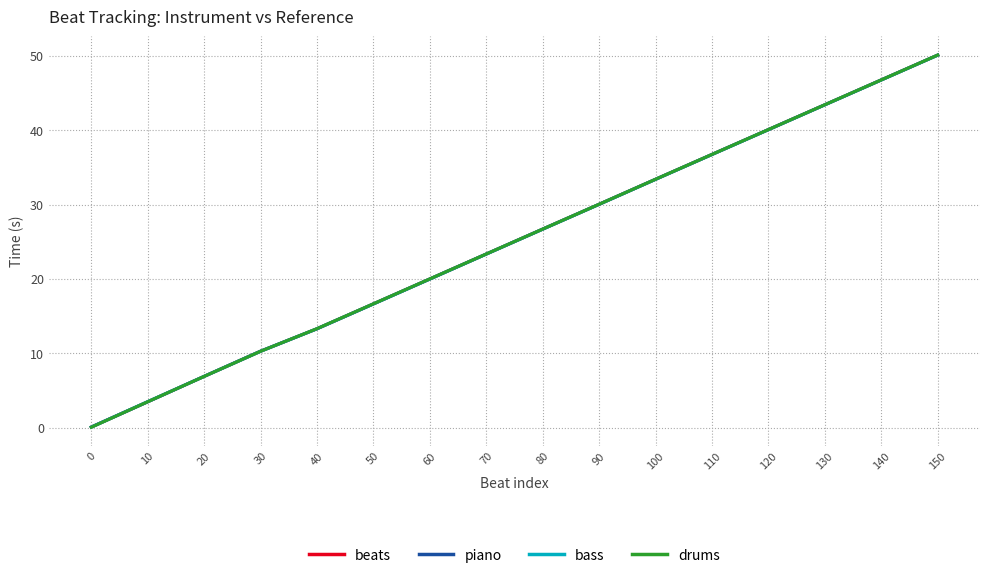

What is the maximum value for beats?

50.1